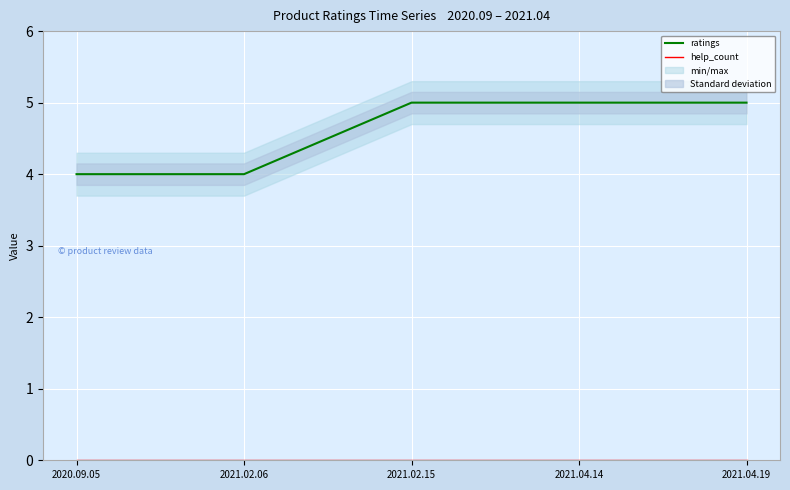

List the labels in order of ratings value, smallest first.

2020.09.05, 2021.02.06, 2021.02.15, 2021.04.14, 2021.04.19